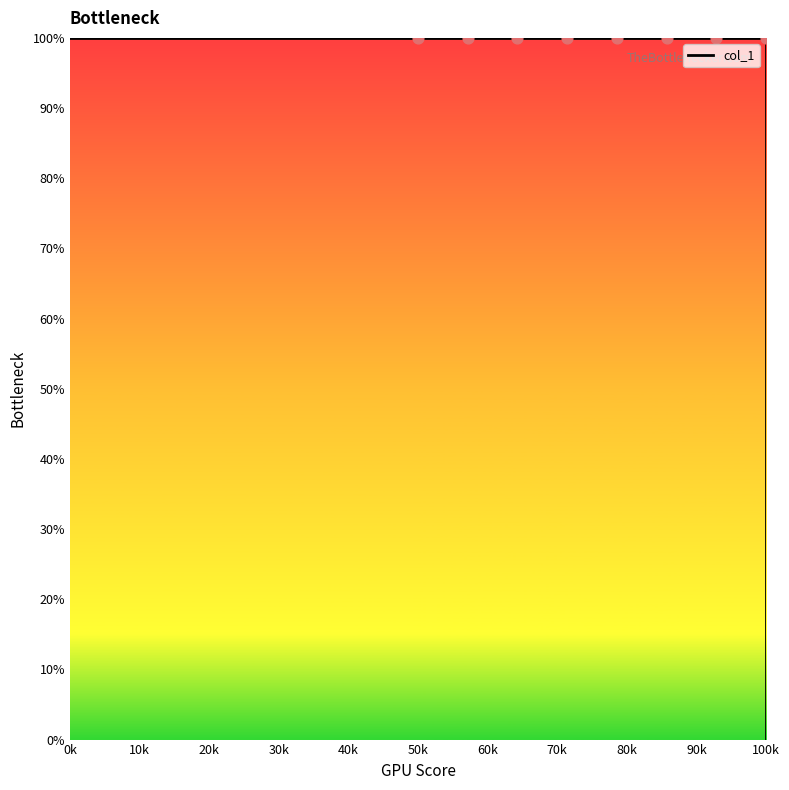

Which has a higher value, 10k or 60k?

10k